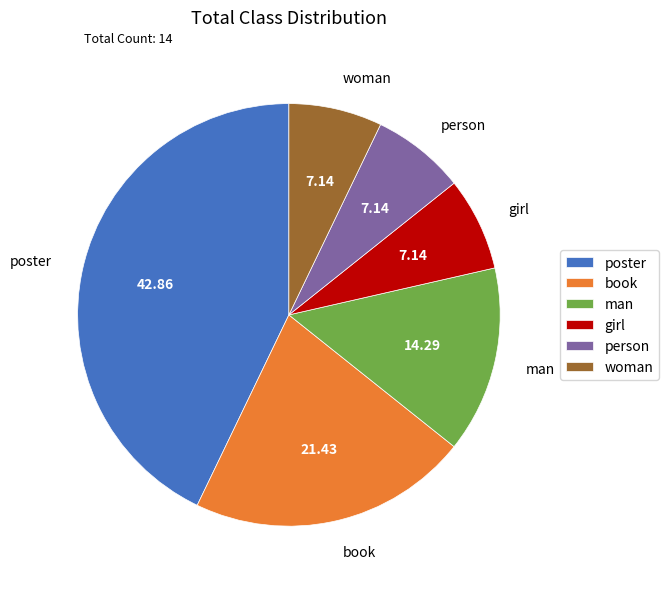

How many slices are in this pie chart?

6